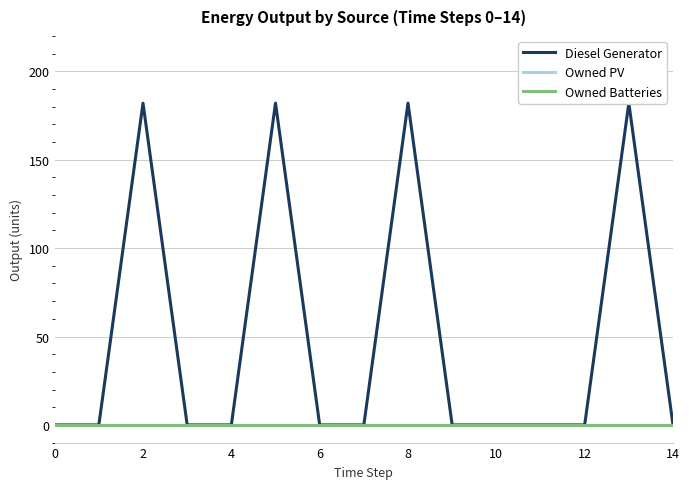

True or false: Owned PV has a value of 0 at 2.

True